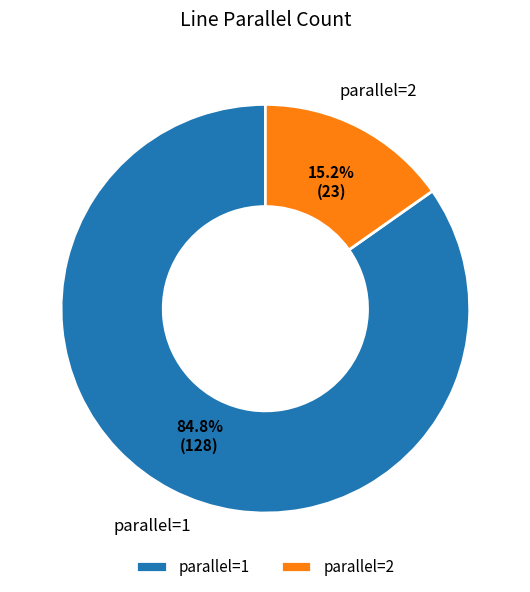

What percentage do parallel=1 and parallel=2 together represent?

100.0%